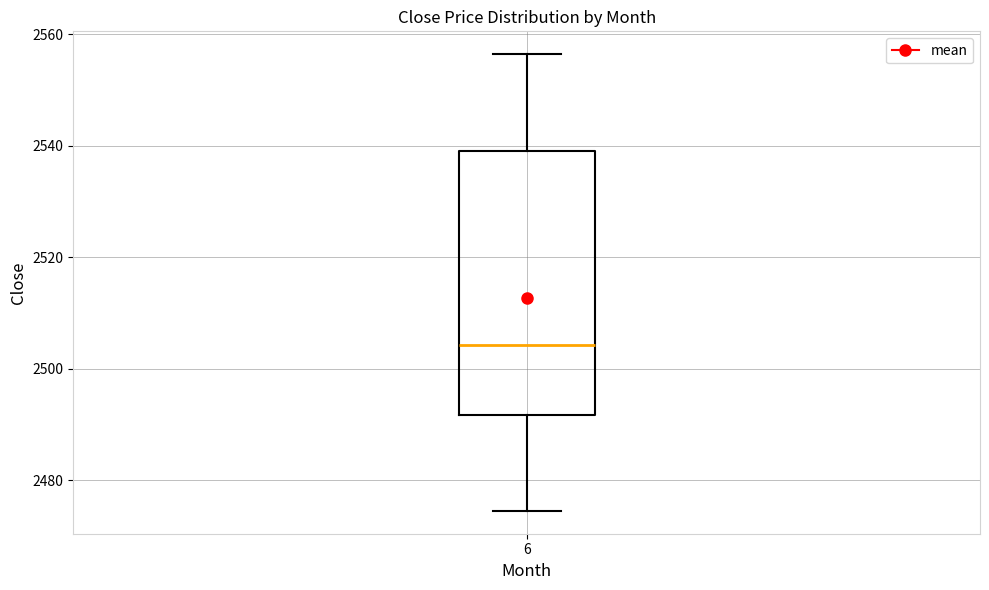

Transcribe this box plot: give where the median line is, the range the box spans, and where the two whiskers end, as read against the y-axis. The values are not printed on the chart, so give them approximately, as read against the axis.

median 2504, box 2492 to 2540, whiskers 2474 to 2556